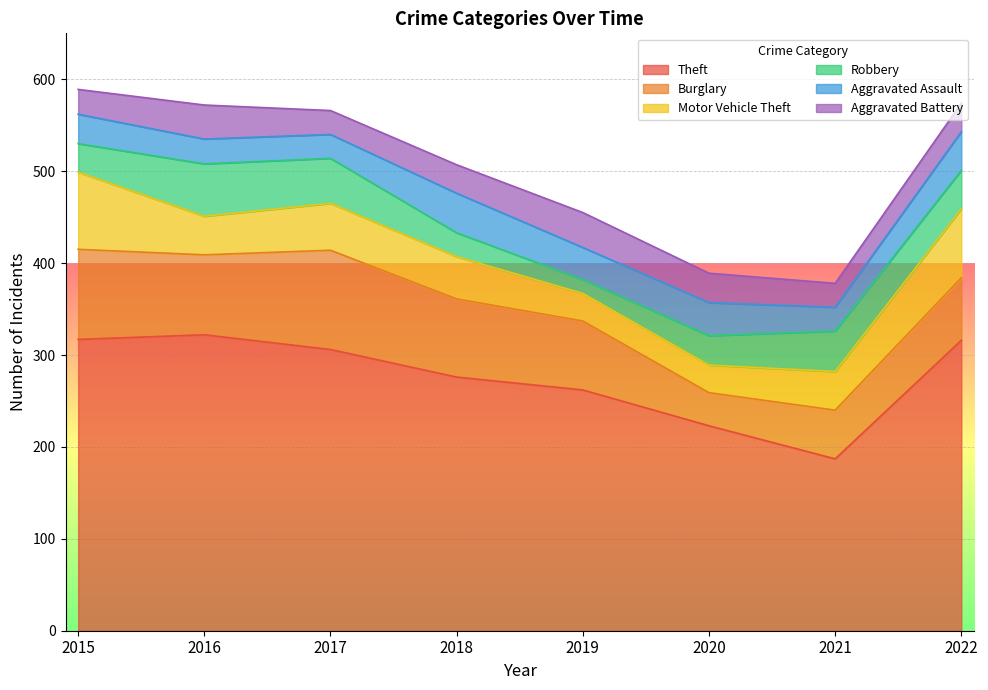

True or false: Burglary has a value of 36 at 2020.

True